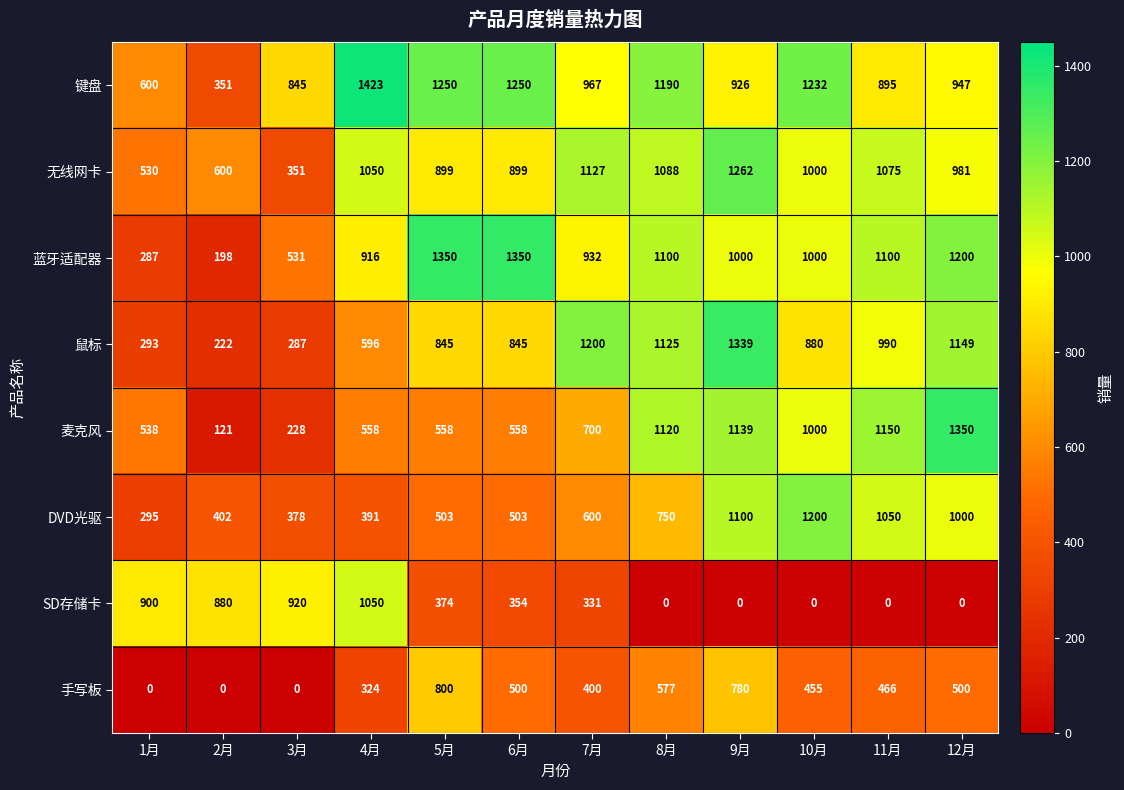

At which label does 键盘 first exceed 967?

4月